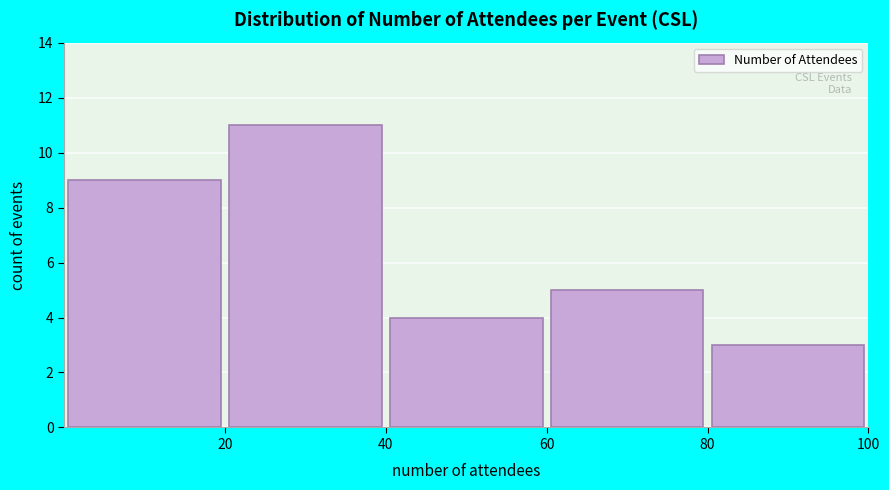

Reading left to right, transcribe this chart: for each bar, give the range it covers on the x-axis and its height. The values are not printed on the chart, so give them approximately, as read against the axis.

0 to 20: 9
20 to 40: 11
40 to 60: 4
60 to 80: 5
80 to 100: 3